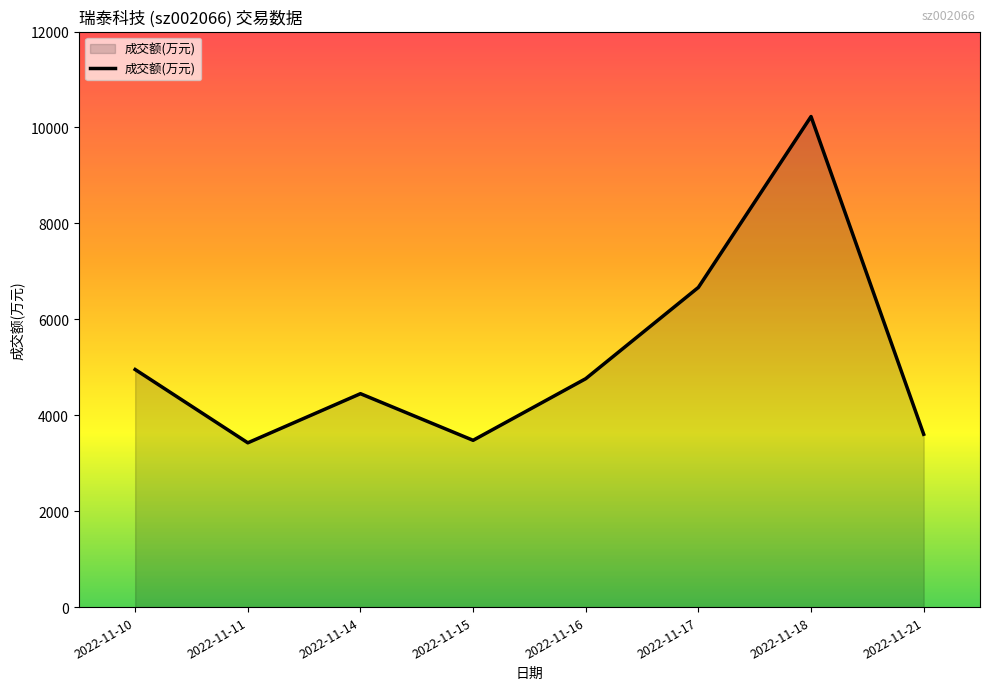

What is the sum of the values at 2022-11-10 and 2022-11-17?

11618